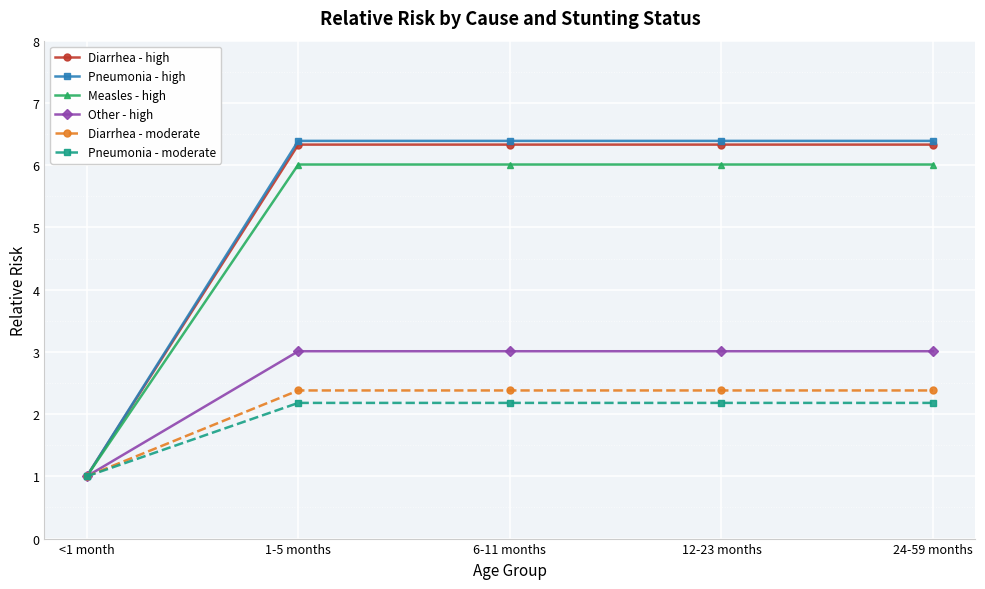

How many distinct data groups are displayed?

6